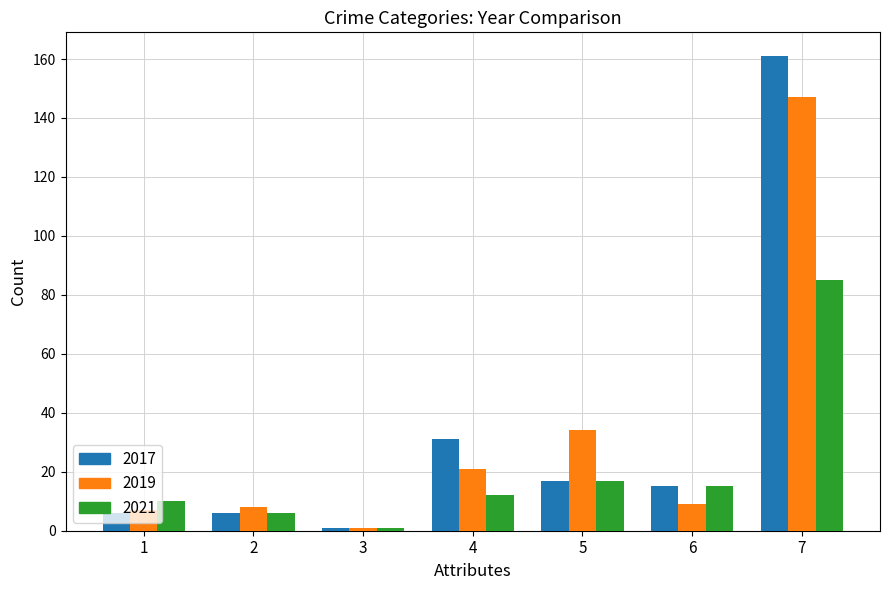

What is the spread (max minus min) of values at 4?

19